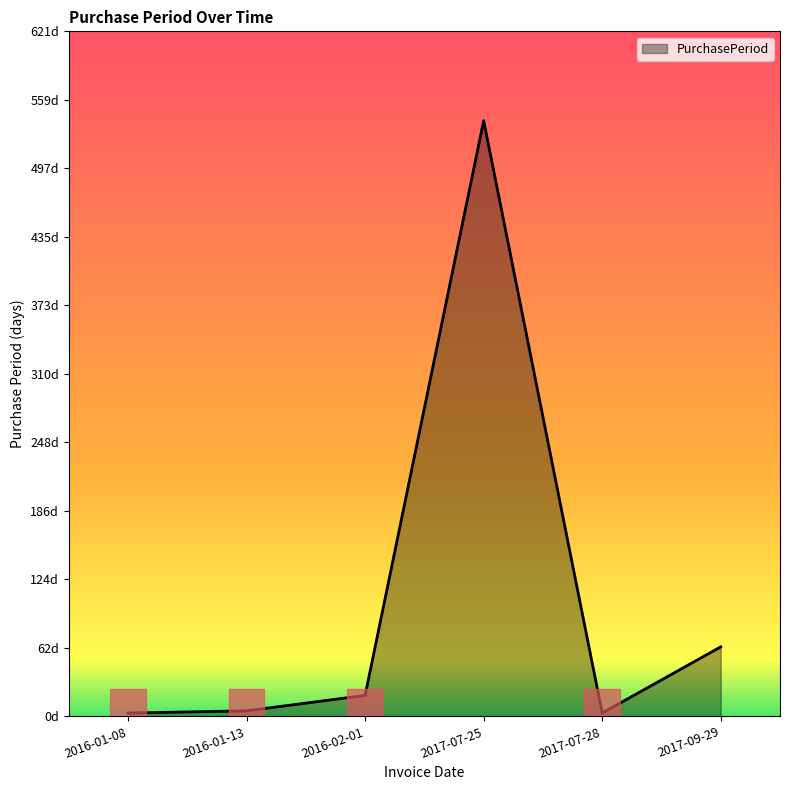

Does the chart have visible grid lines?

No